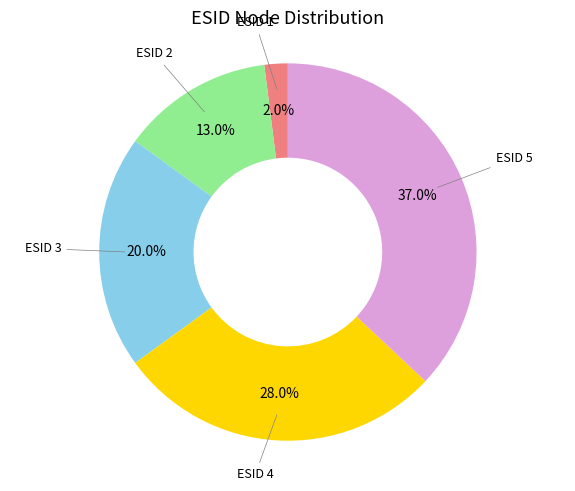

Is there any slice that represents more than half of the pie?

No